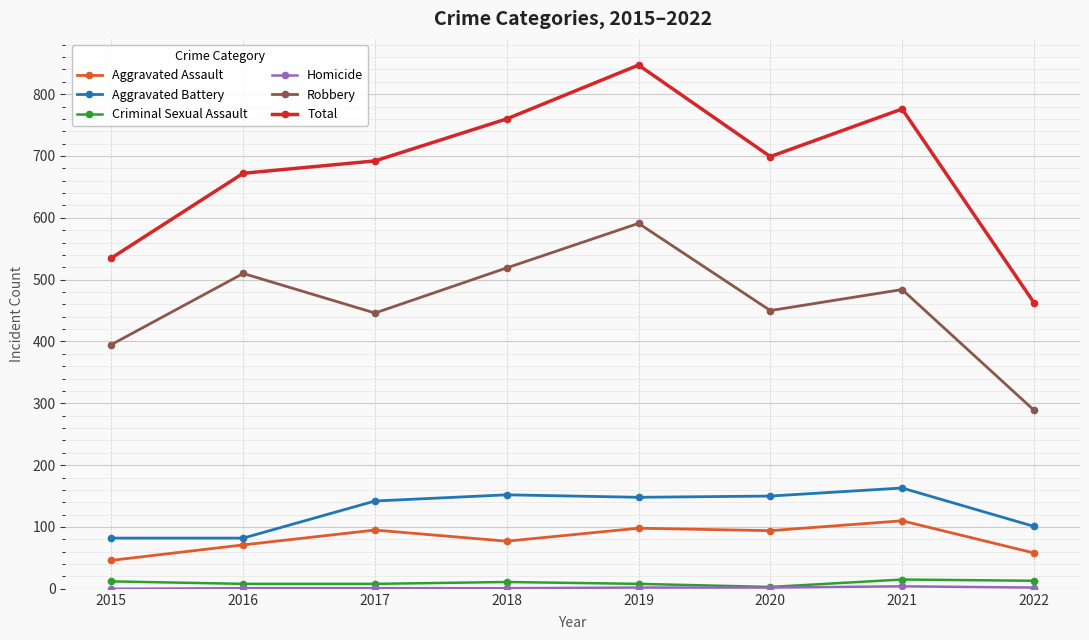

Which series has the widest spread of values?

Total